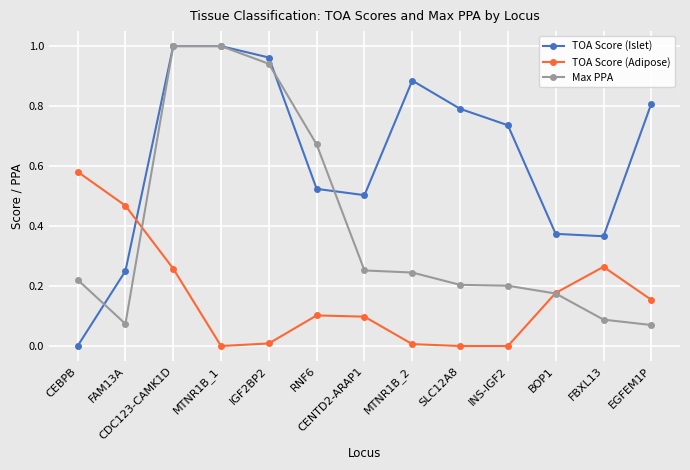

What is the label of the 12th point from the left?

FBXL13